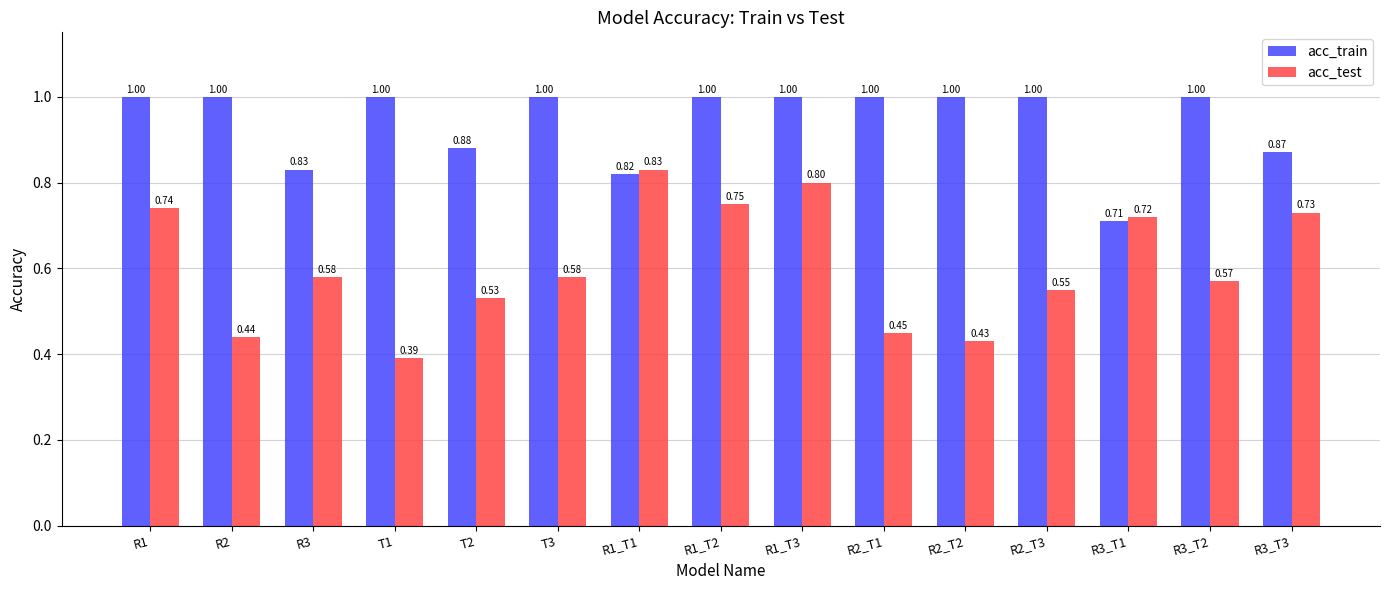

What is the label of the 14th bar from the left?

R3_T2